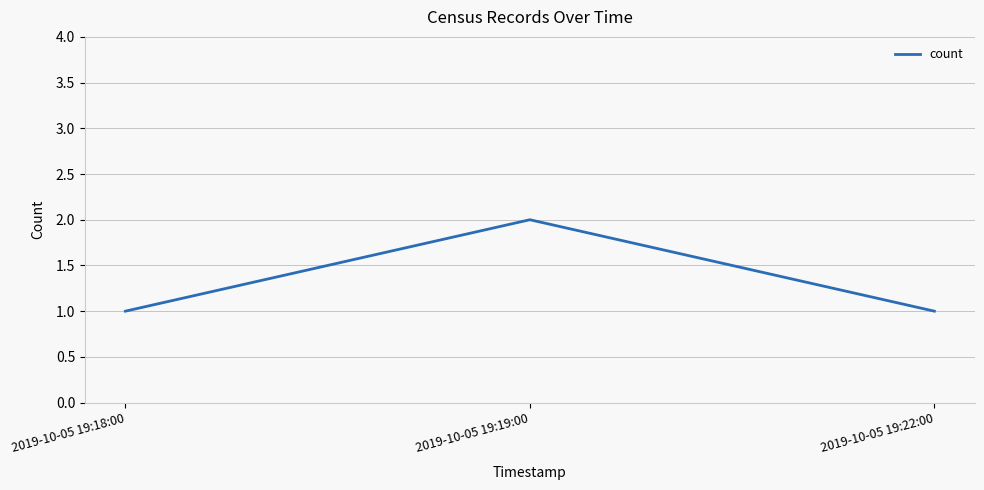

Reading left to right, extract all data points from this chart.

2019-10-05 19:18:00=1	2019-10-05 19:19:00=2	2019-10-05 19:22:00=1